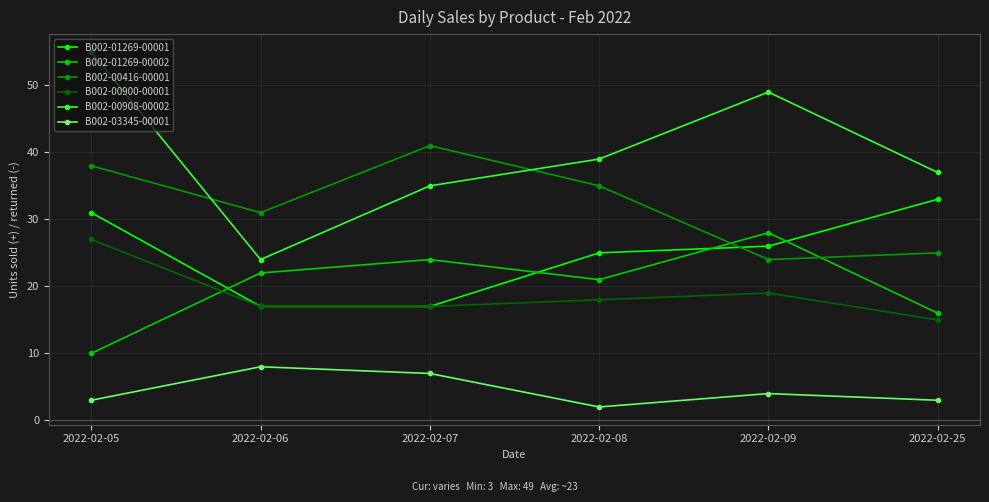

How many distinct data groups are displayed?

6